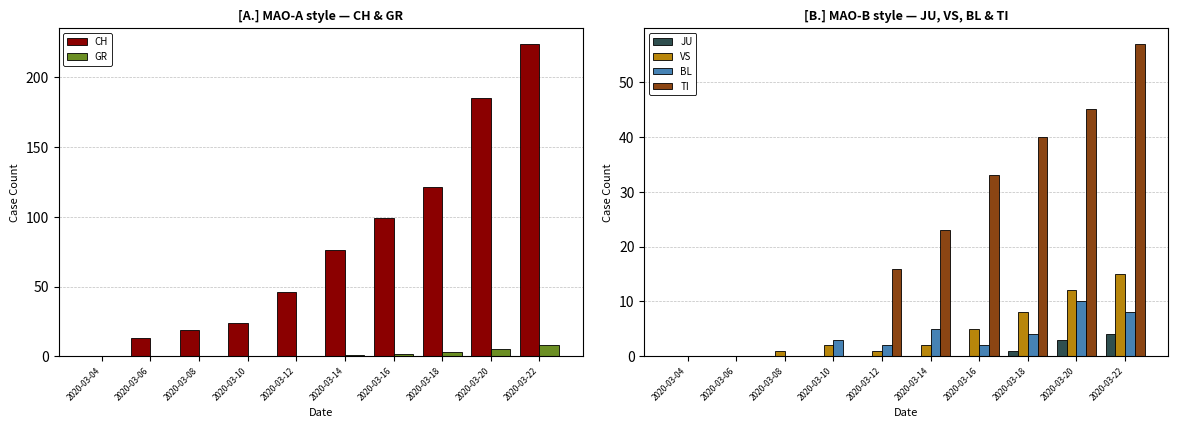

Reading left to right, extract all data points from this chart.

CH: 2020-03-04=0	2020-03-06=13	2020-03-08=19	2020-03-10=24	2020-03-12=46	2020-03-14=76	2020-03-16=99	2020-03-18=121	2020-03-20=185	2020-03-22=224
GR: 2020-03-04=0	2020-03-06=0	2020-03-08=0	2020-03-10=0	2020-03-12=0	2020-03-14=1	2020-03-16=2	2020-03-18=3	2020-03-20=5	2020-03-22=8
JU: 2020-03-04=0	2020-03-06=0	2020-03-08=0	2020-03-10=0	2020-03-12=0	2020-03-14=0	2020-03-16=0	2020-03-18=1	2020-03-20=3	2020-03-22=4
VS: 2020-03-04=0	2020-03-06=0	2020-03-08=1	2020-03-10=2	2020-03-12=1	2020-03-14=2	2020-03-16=5	2020-03-18=8	2020-03-20=12	2020-03-22=15
BL: 2020-03-04=0	2020-03-06=0	2020-03-08=0	2020-03-10=3	2020-03-12=2	2020-03-14=5	2020-03-16=2	2020-03-18=4	2020-03-20=10	2020-03-22=8
TI: 2020-03-04=0	2020-03-06=0	2020-03-08=0	2020-03-10=0	2020-03-12=16	2020-03-14=23	2020-03-16=33	2020-03-18=40	2020-03-20=45	2020-03-22=57